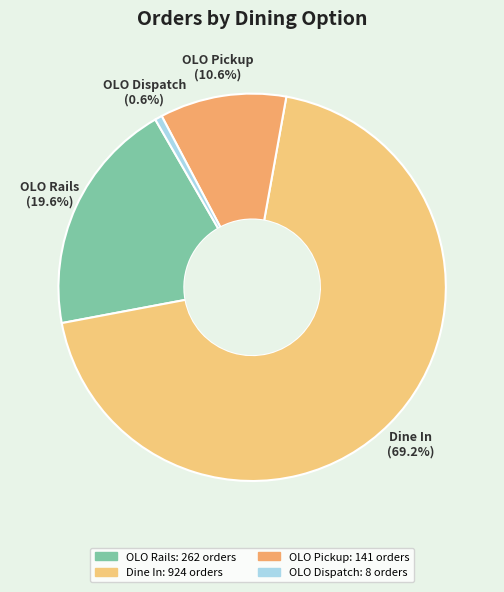

How many slices are in this pie chart?

4